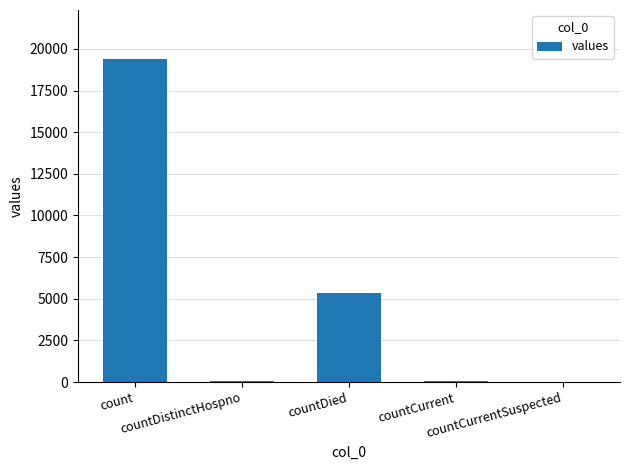

What is the greatest value displayed?

19420